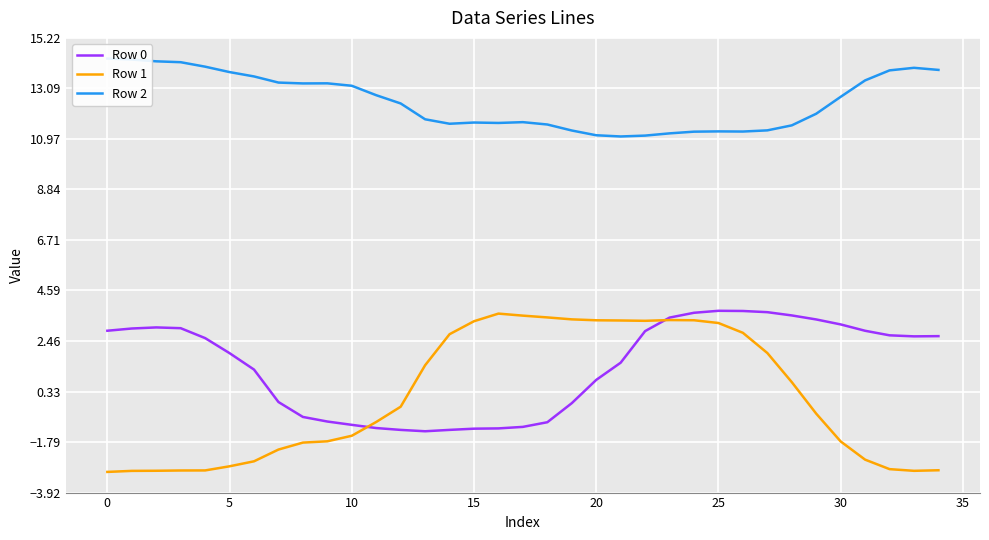

What are all the series names shown in the legend?

Row 0, Row 1, Row 2